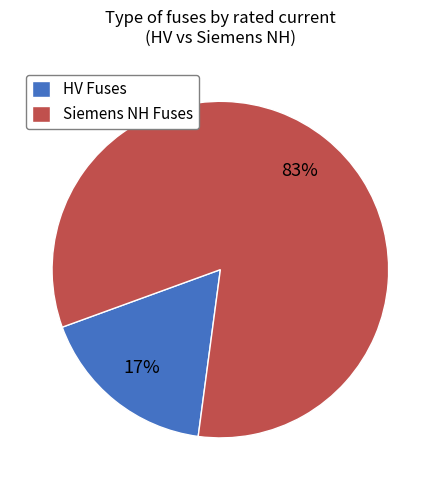

What is the smallest slice in the pie chart?

HV Fuses